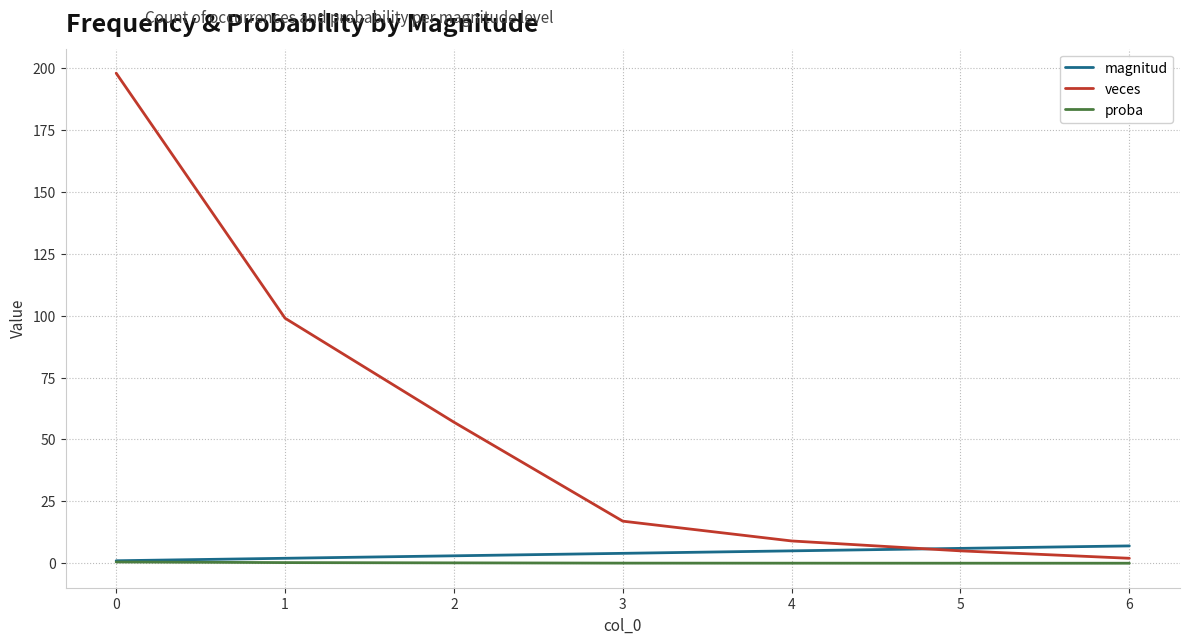

What is the highest value of the magnitud series?

7.0